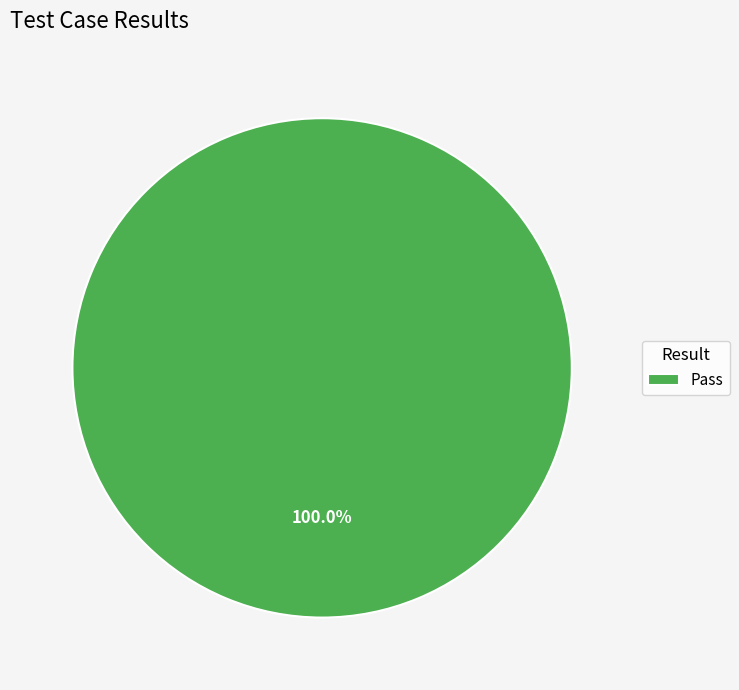

What is the majority slice?

Pass